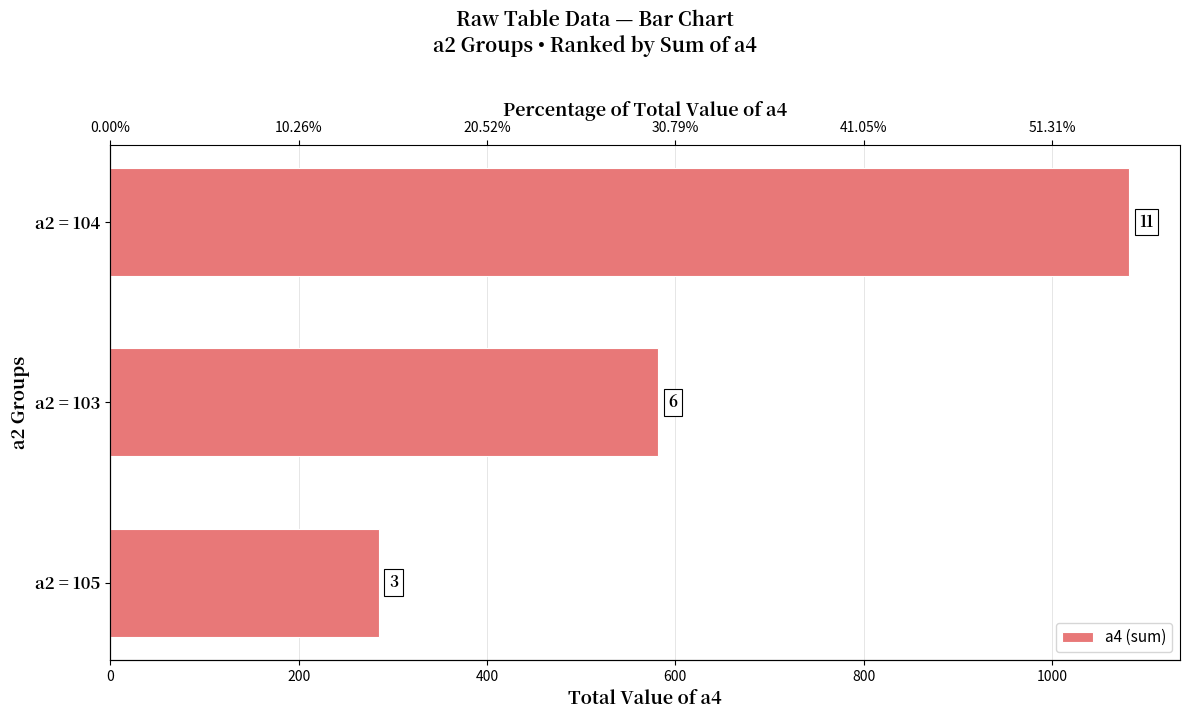

What is the sum of all values?

1949